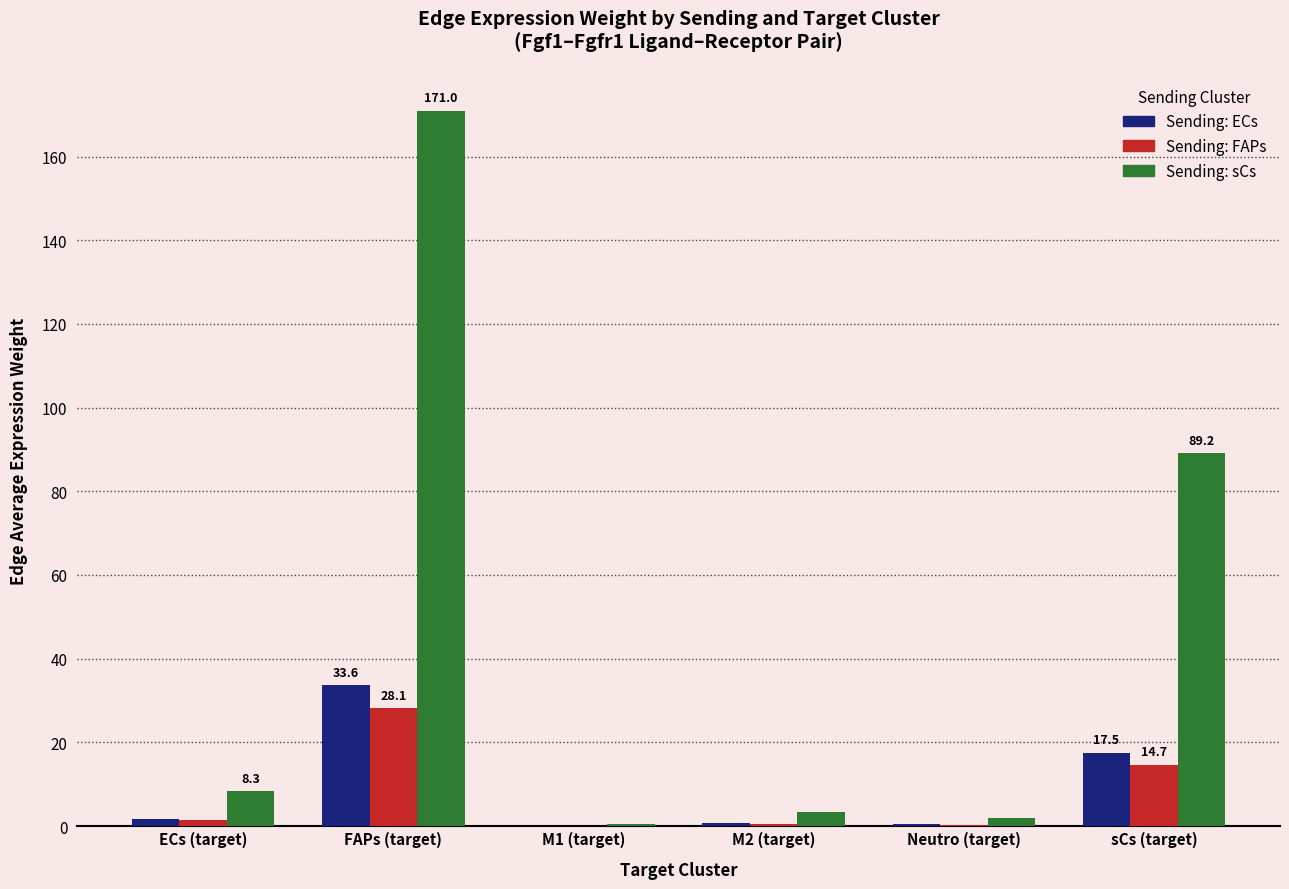

What is the total value across all series at sCs (target)?

121.4